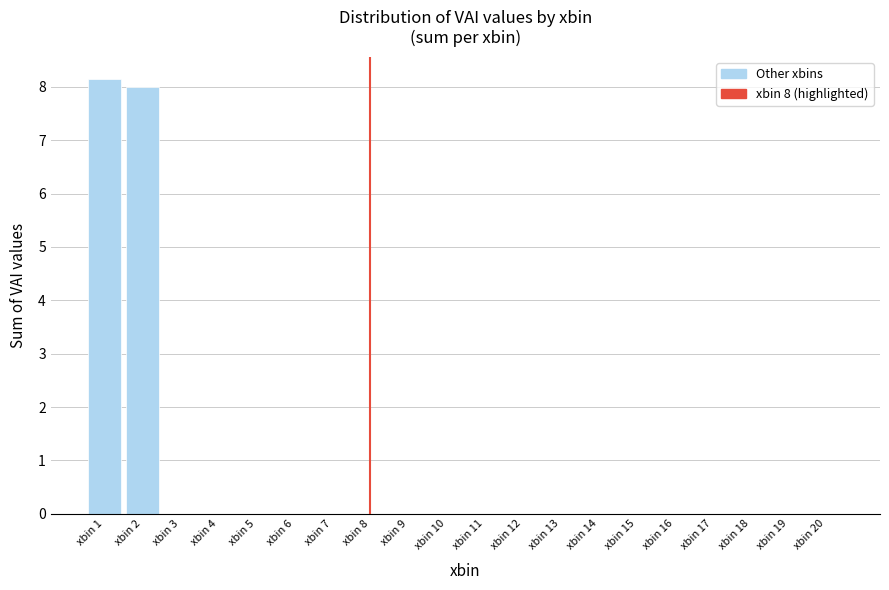

Reading right to left, what are all the values shown in this chart?

xbin 20=0.0	xbin 19=0.0	xbin 18=0.0	xbin 17=0.0	xbin 16=0.0	xbin 15=0.0	xbin 14=0.0	xbin 13=0.0	xbin 12=0.0	xbin 11=0.0	xbin 10=0.0	xbin 9=0.0	xbin 8=0.0	xbin 7=0.0	xbin 6=0.0	xbin 5=0.0	xbin 4=0.0	xbin 3=0.0	xbin 2=8.0	xbin 1=8.2